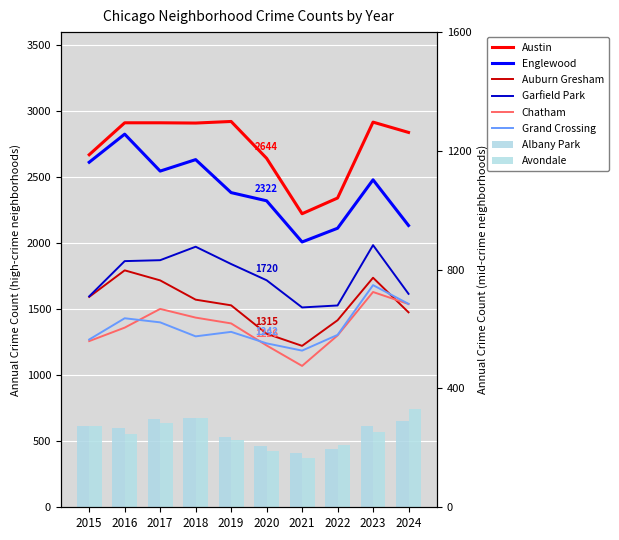

How many values in the Austin series are below 2911?

5